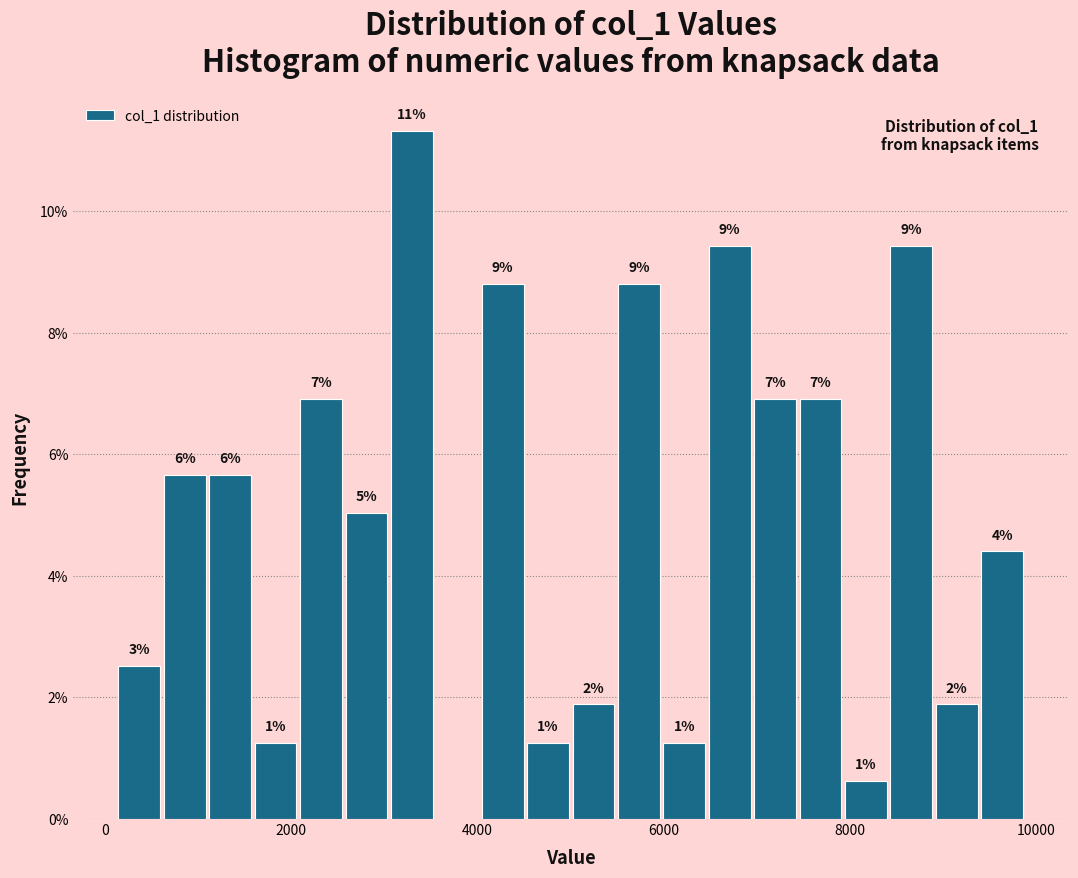

Read against the x-axis, roughly where is the centre of the tallest bar?

3200